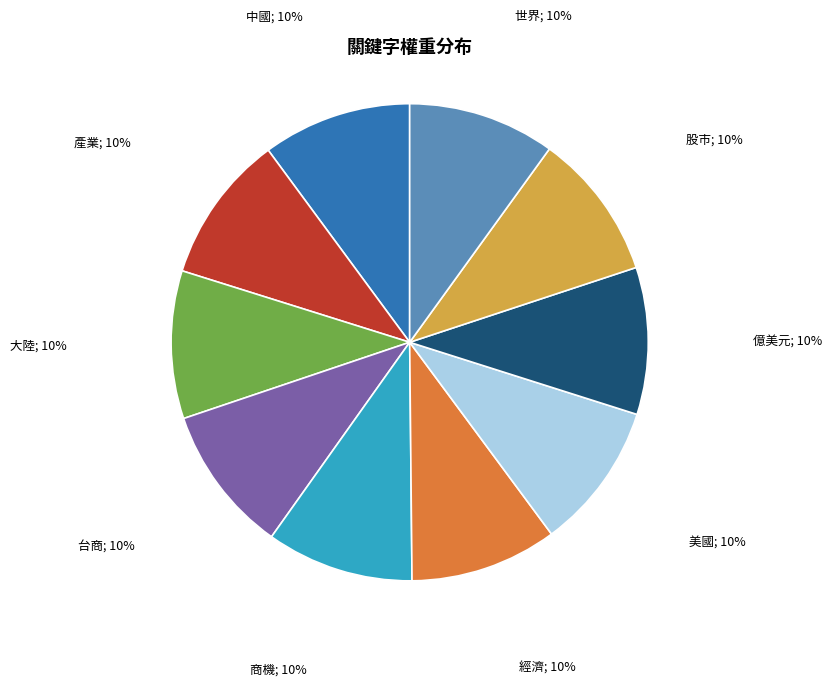

To the nearest percent, what is the average slice percentage?

10%